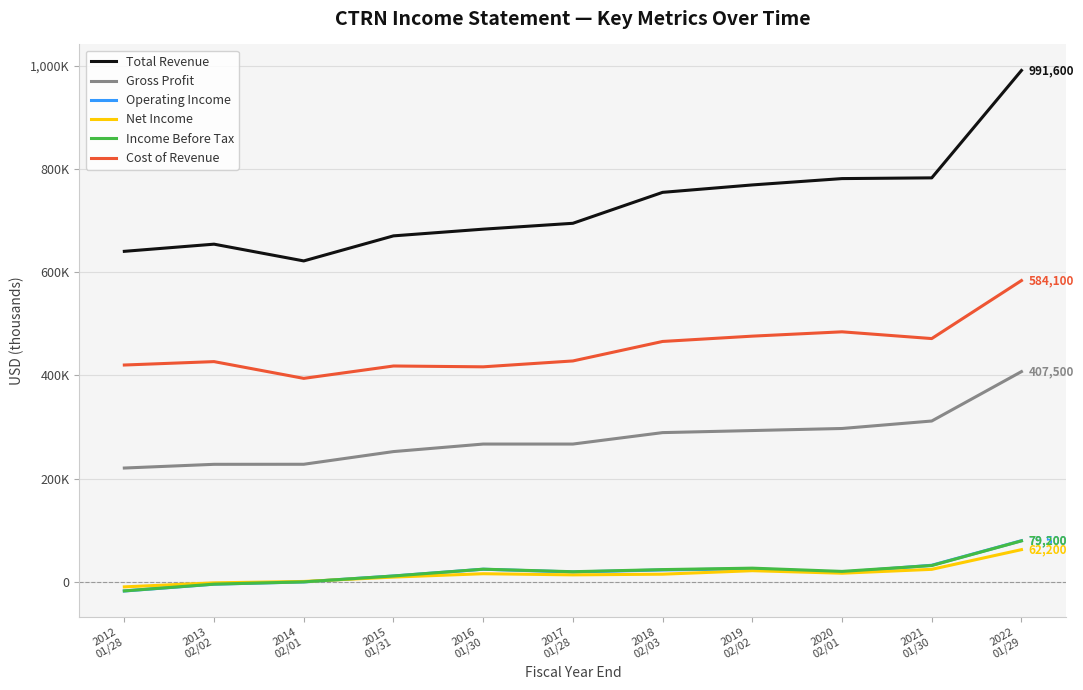

Between 2012
01/28 and 2019
02/02, which is larger?

2019
02/02